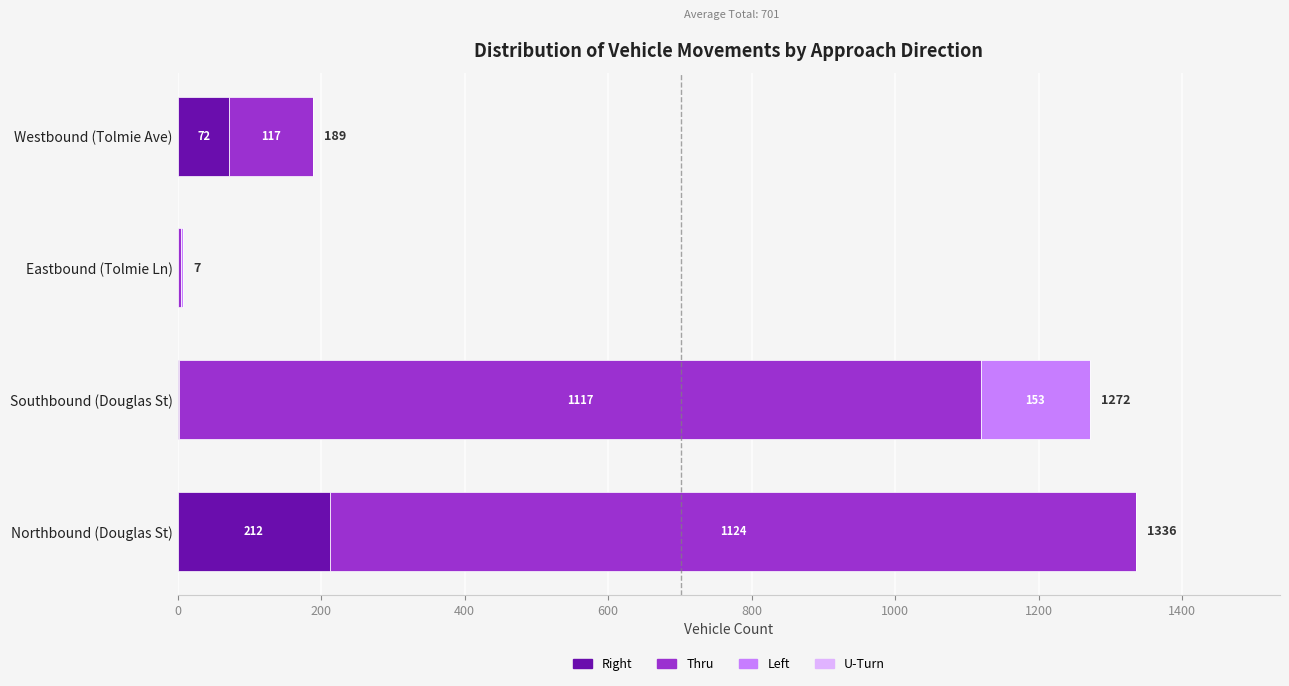

How many categories are shown in the chart?

4